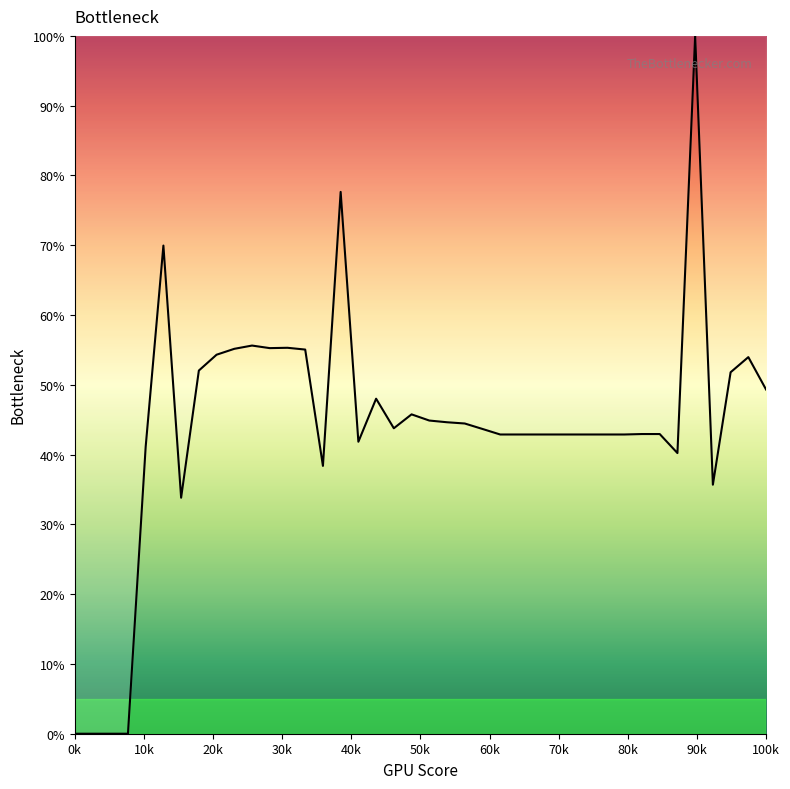

What is the difference between the maximum and minimum values?

100.0